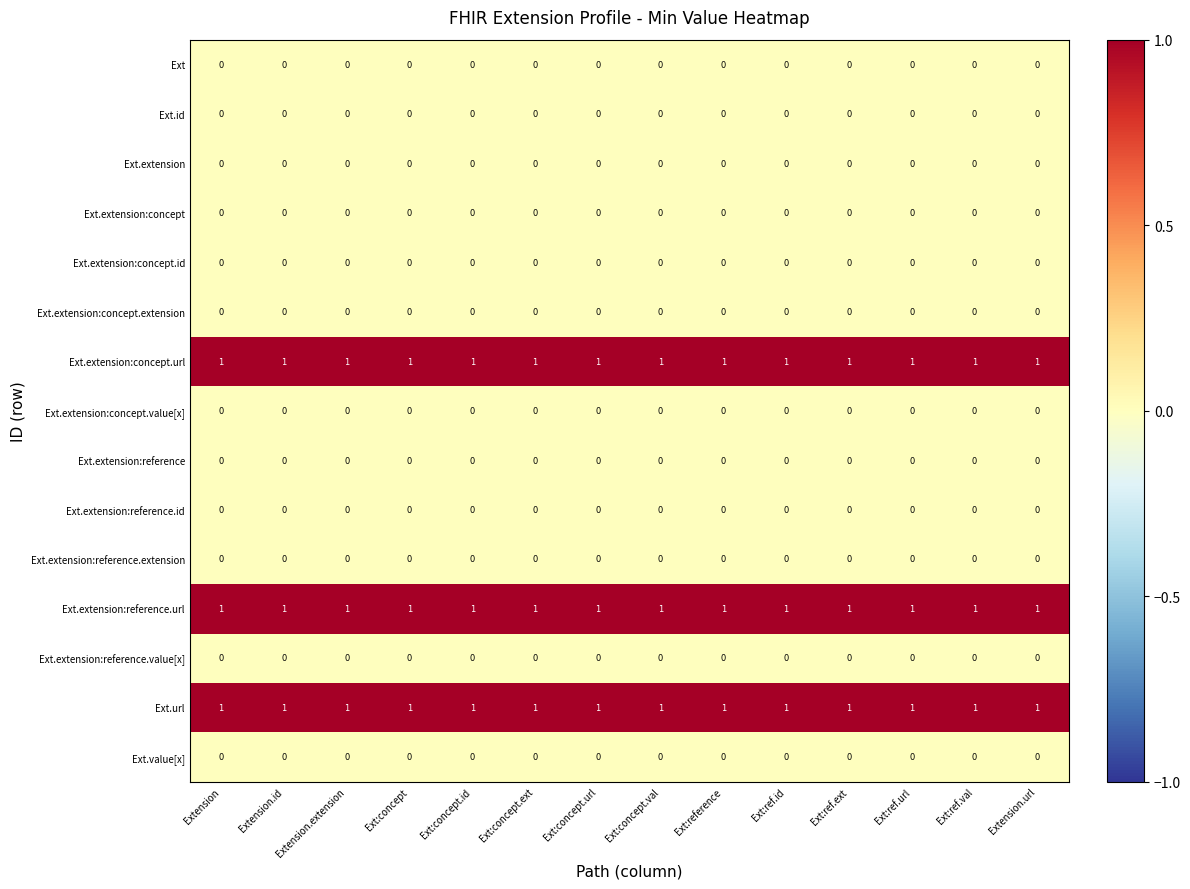

What is the total value across all series at Extension?

3